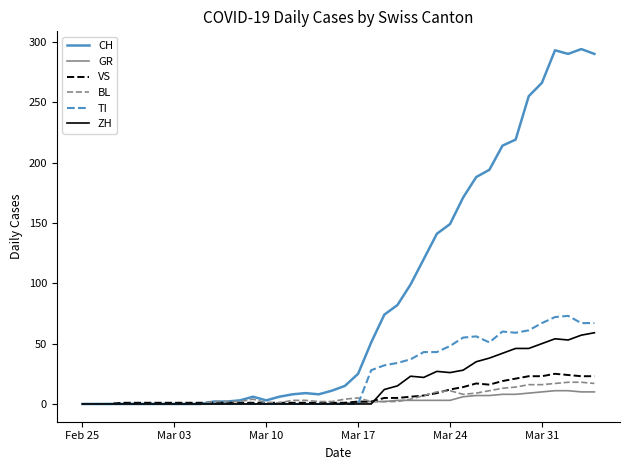

Which series has the largest total across all categories?

CH